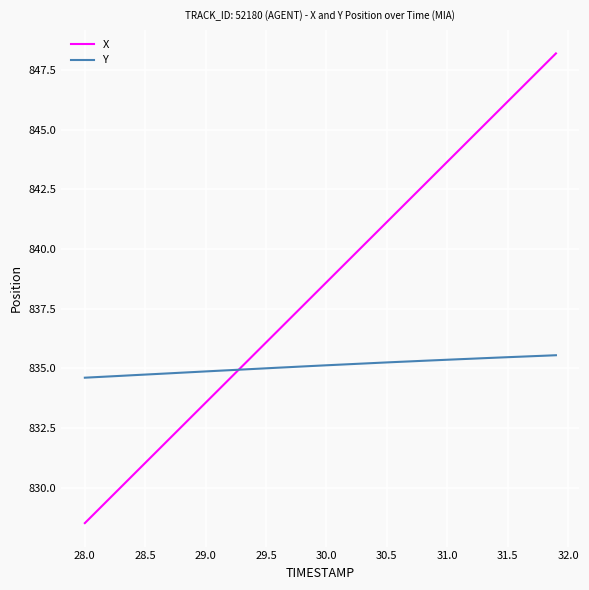

Rank the series by their average value, from lowest to highest.

Y, X